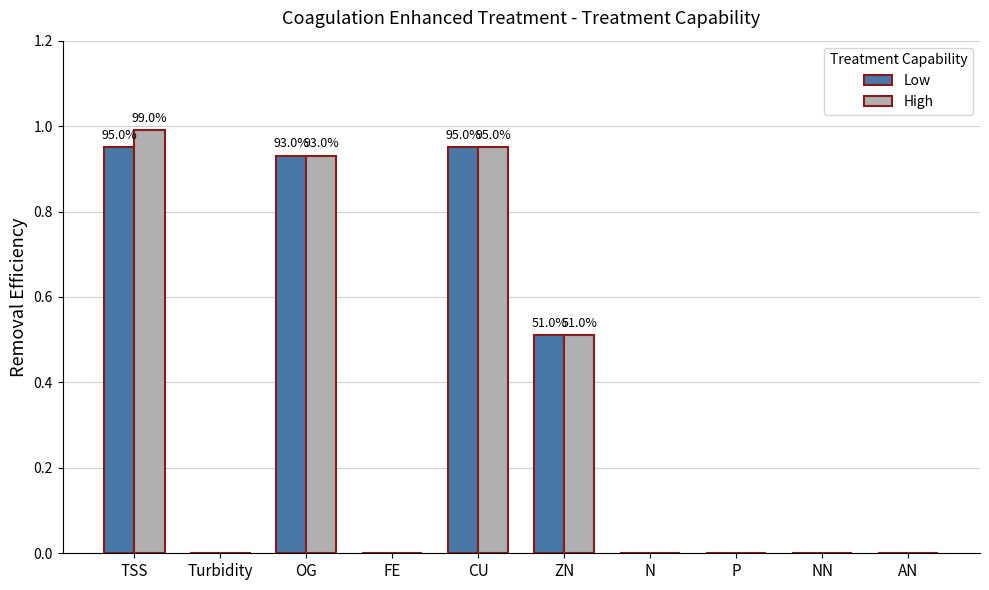

True or false: Low has a value of 0.3 at TSS.

False